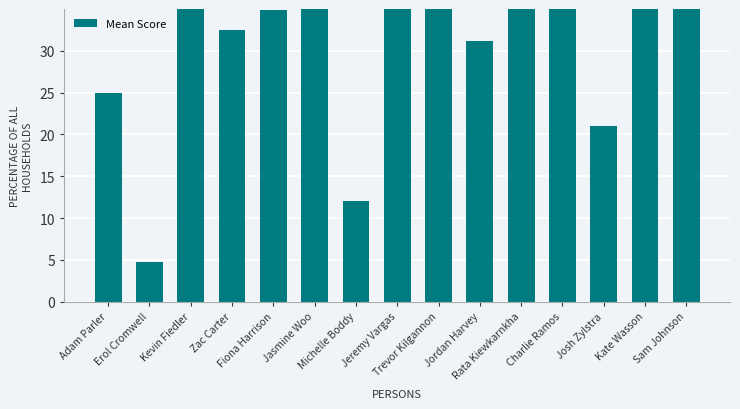

Which category has the lowest value across all series?

Erol Cromwell